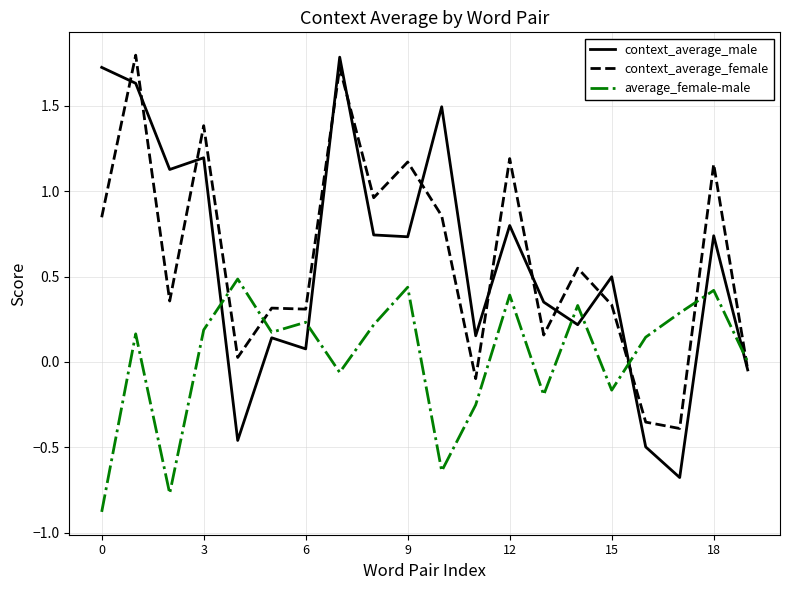

What is the sum of all context_average_male values?

11.7